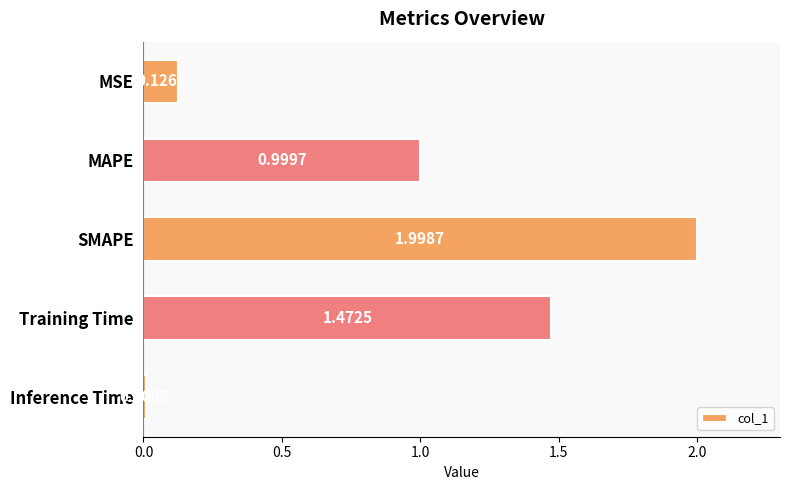

What is the sum of the values at SMAPE and MAPE?

3.0